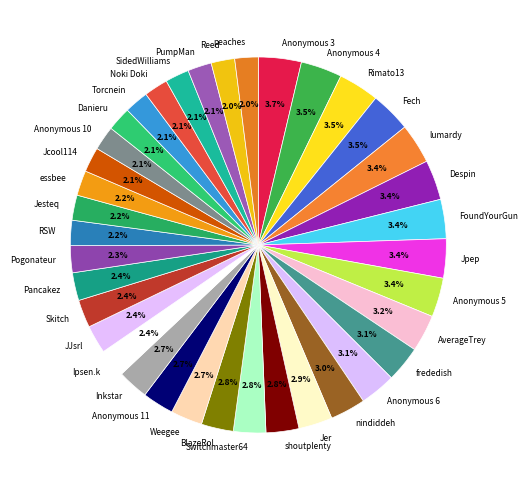

Is there any slice that represents more than half of the pie?

No